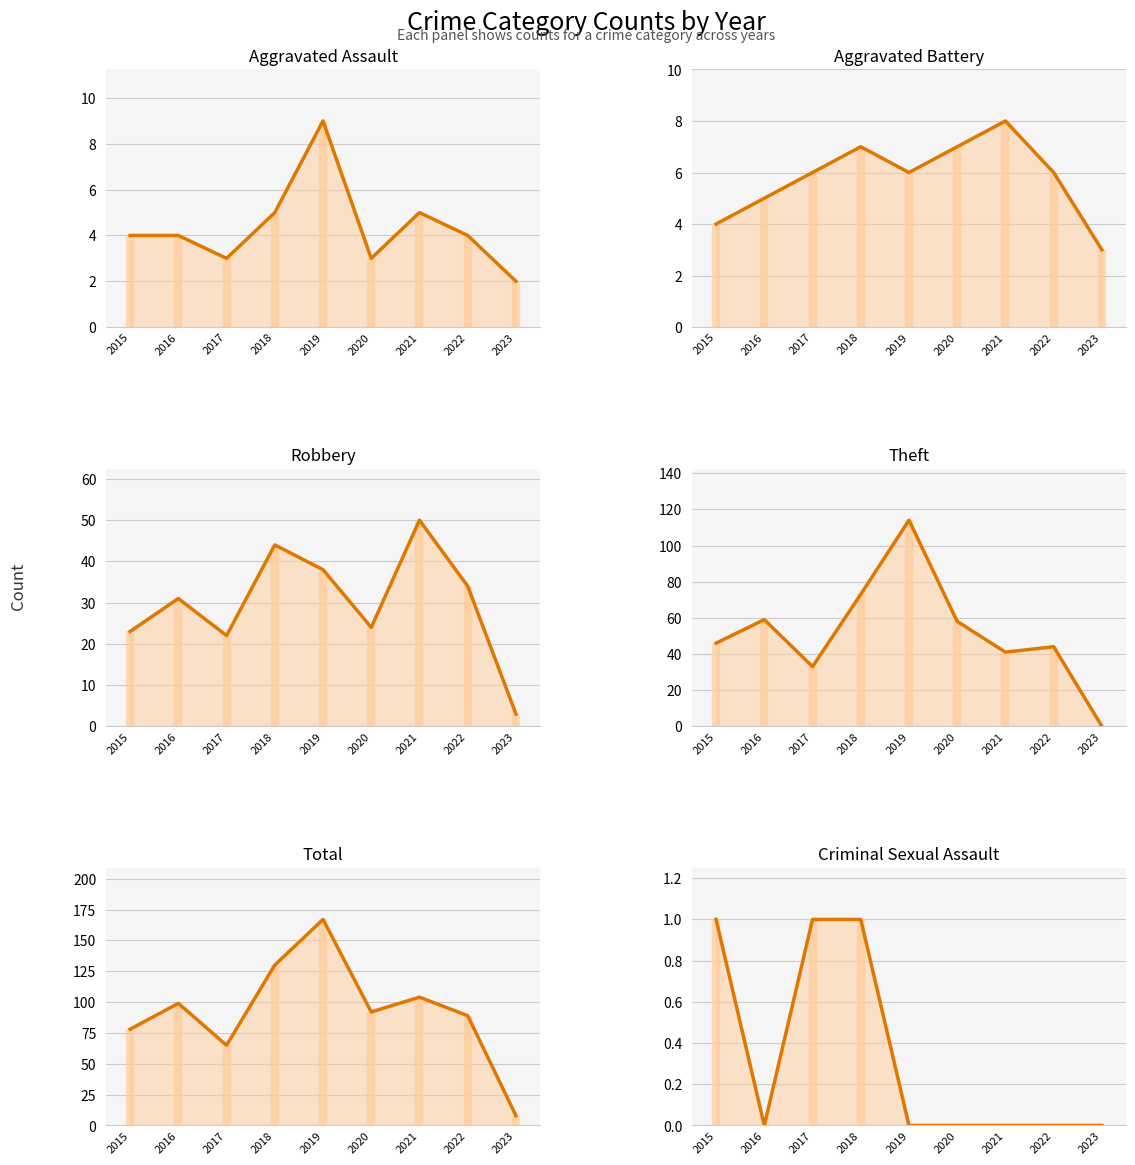

True or false: Criminal Sexual Assault and Total intersect in this chart.

False